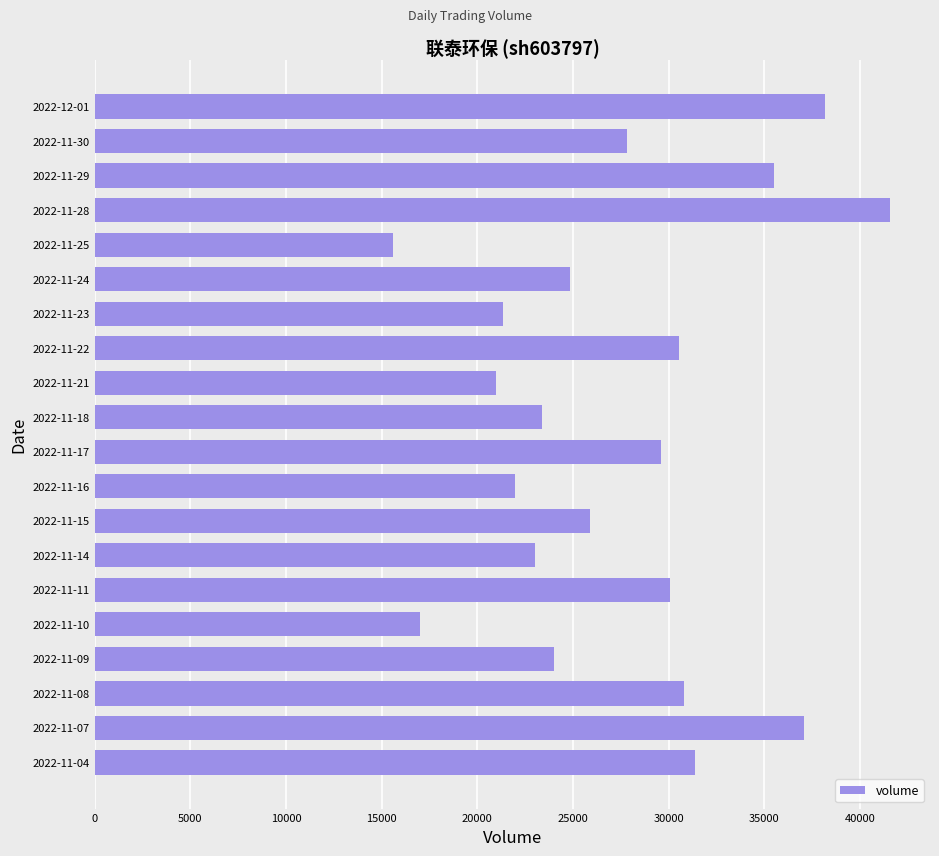

The value at 2022-11-10 is 28897. True or false?

False